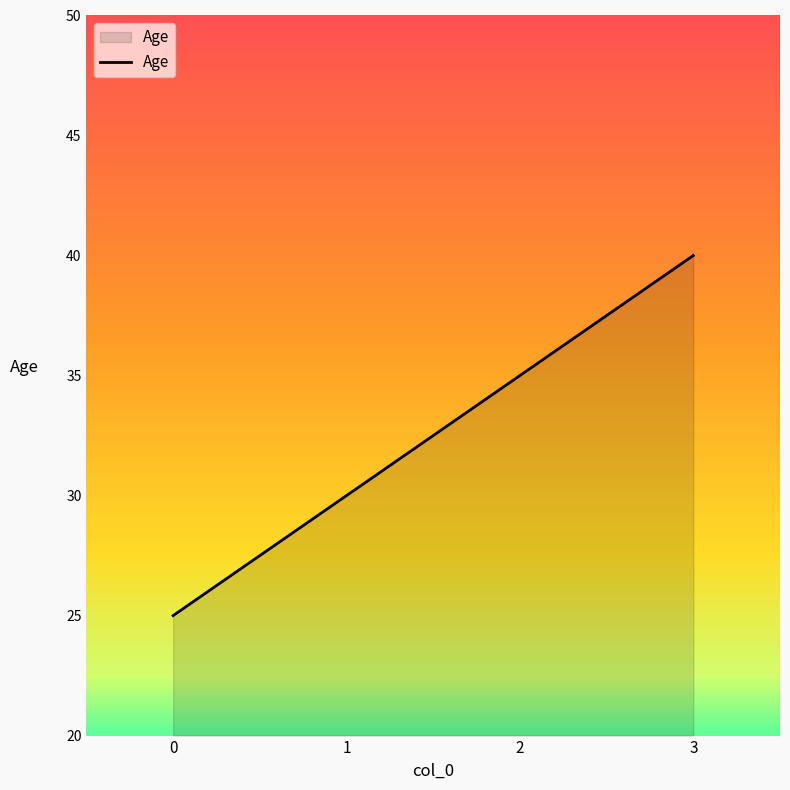

How many distinct data groups are displayed?

1